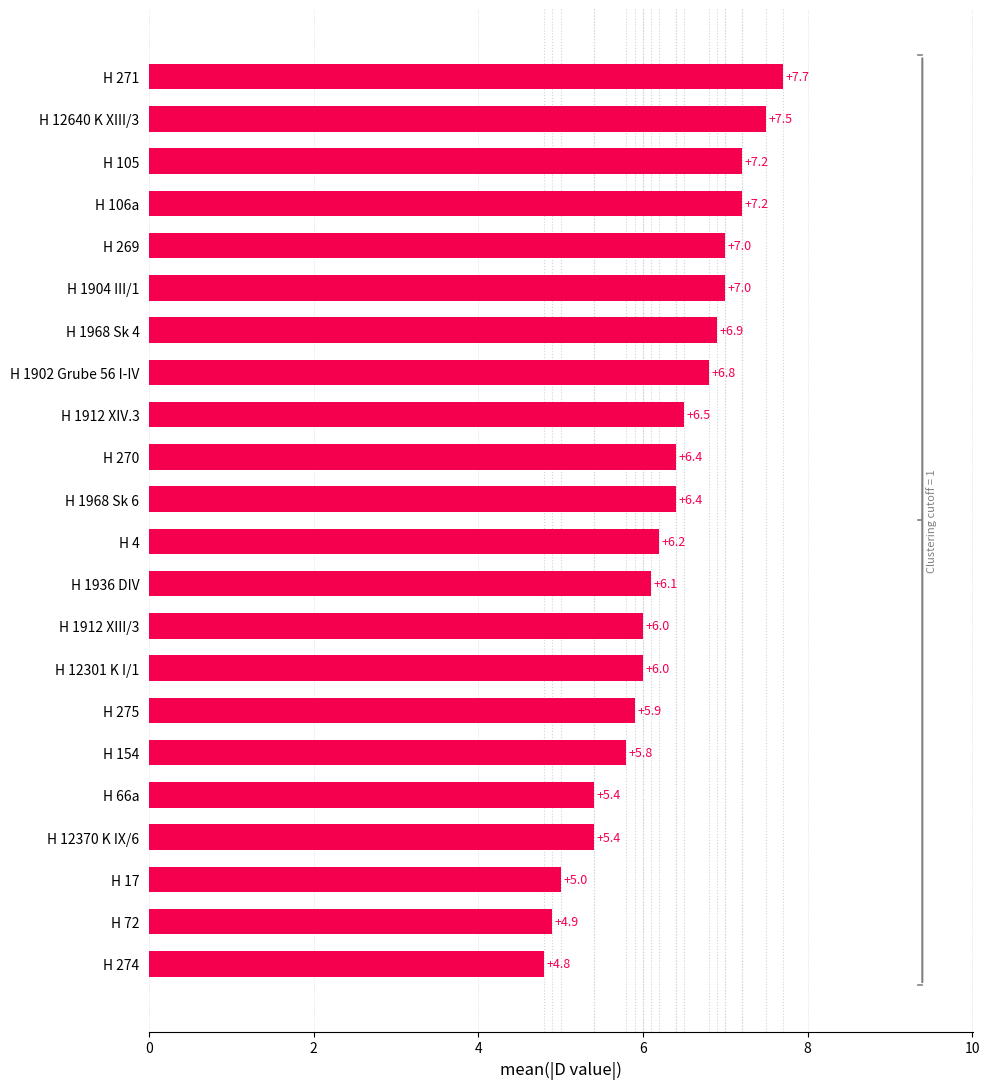

Reading bottom to top, extract all data points from this chart.

4.8	4.9	5.0	5.4	5.4	5.8	5.9	6.0	6.0	6.1	6.2	6.4	6.4	6.5	6.8	6.9	7.0	7.0	7.2	7.2	7.5	7.7